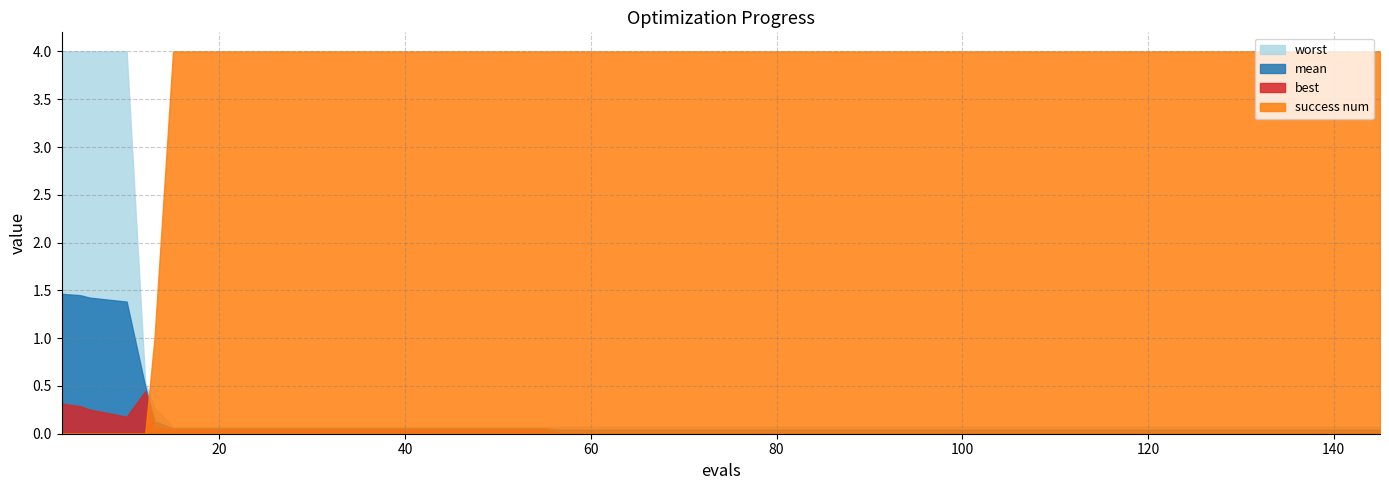

True or false: best has a value of 0.3 at 5.

True